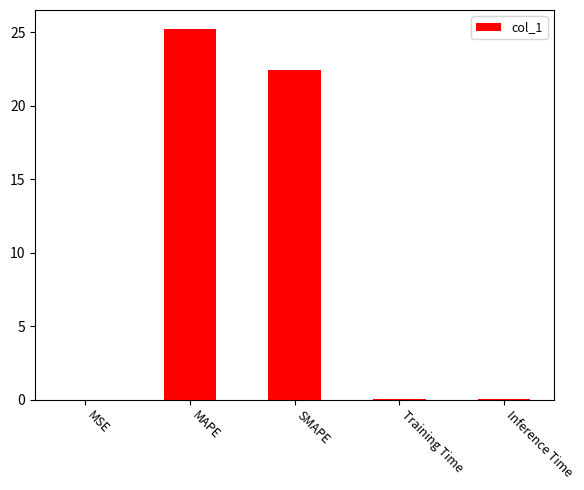

Between Training Time and SMAPE, which is larger?

SMAPE